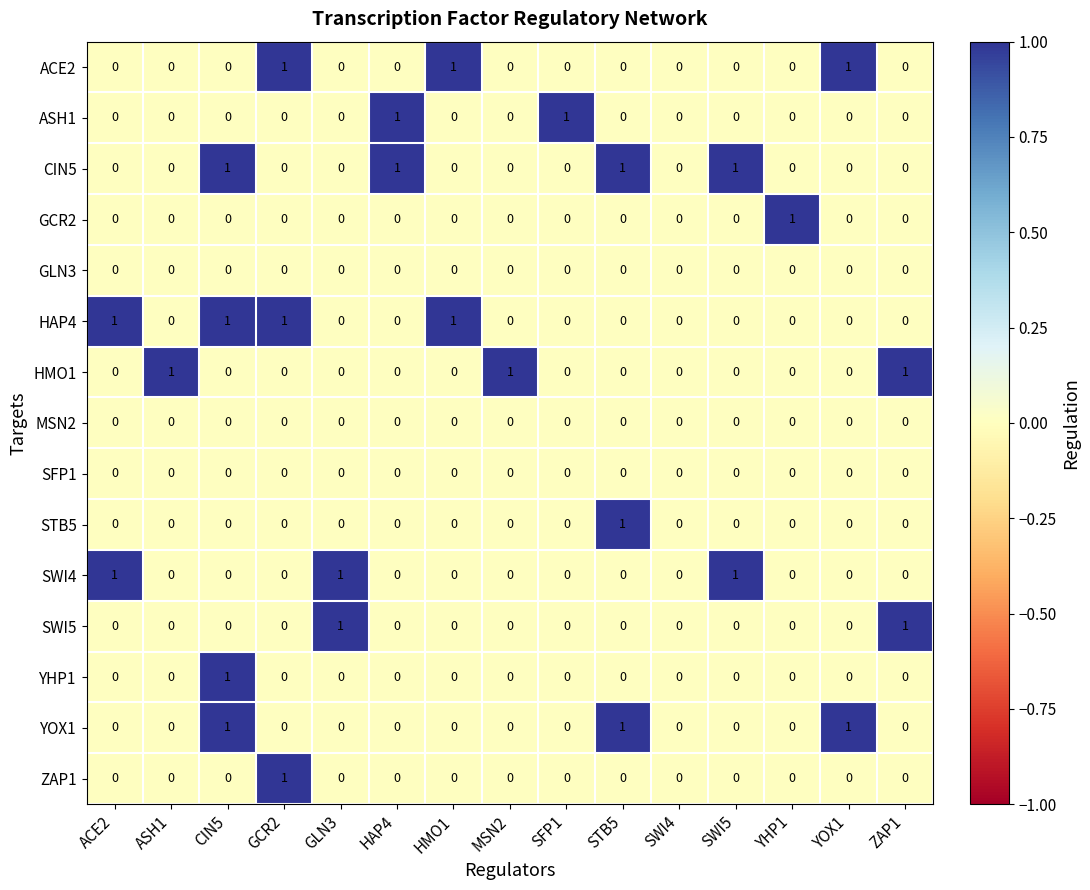

Count the HAP4 values in the range 0 to 1.

15